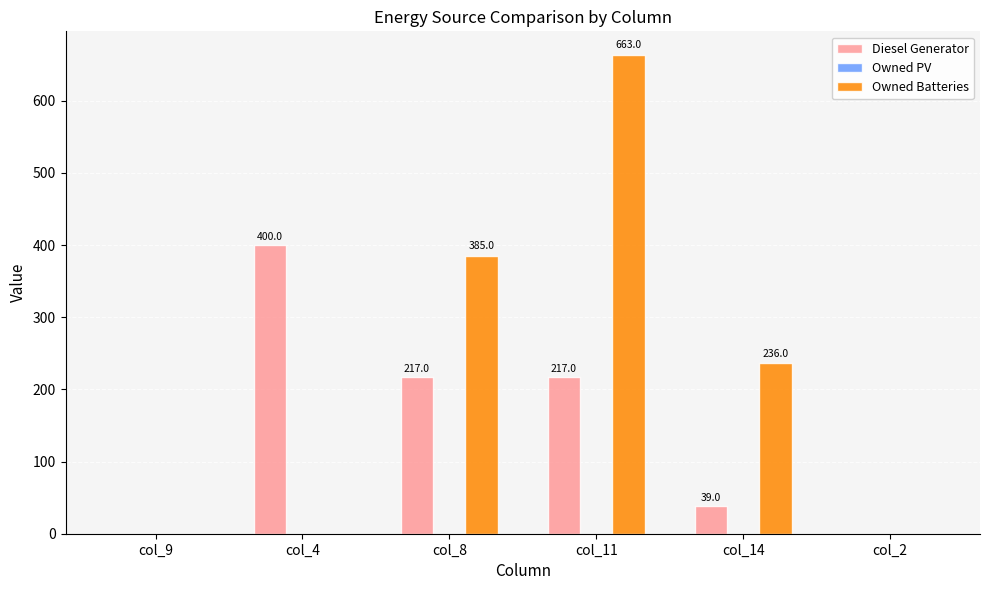

Which series changed the most between col_8 and col_14?

Diesel Generator